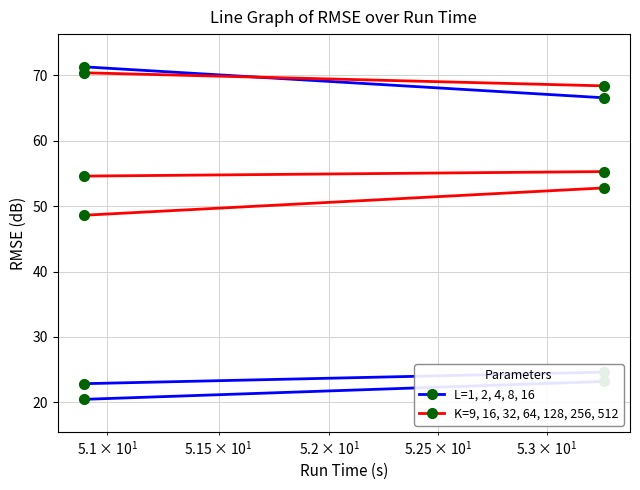

Is it true that L=1, 2, 4, 8, 16 equals 32.0 at $\mathdefault{10^{0}}$?

False